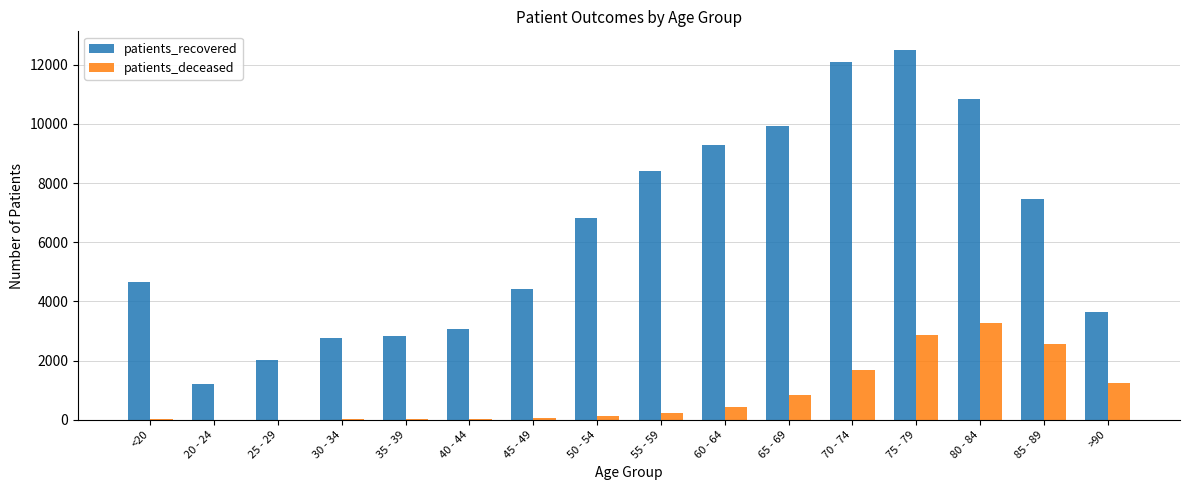

At which category does the chart reach its peak across all series?

75 - 79